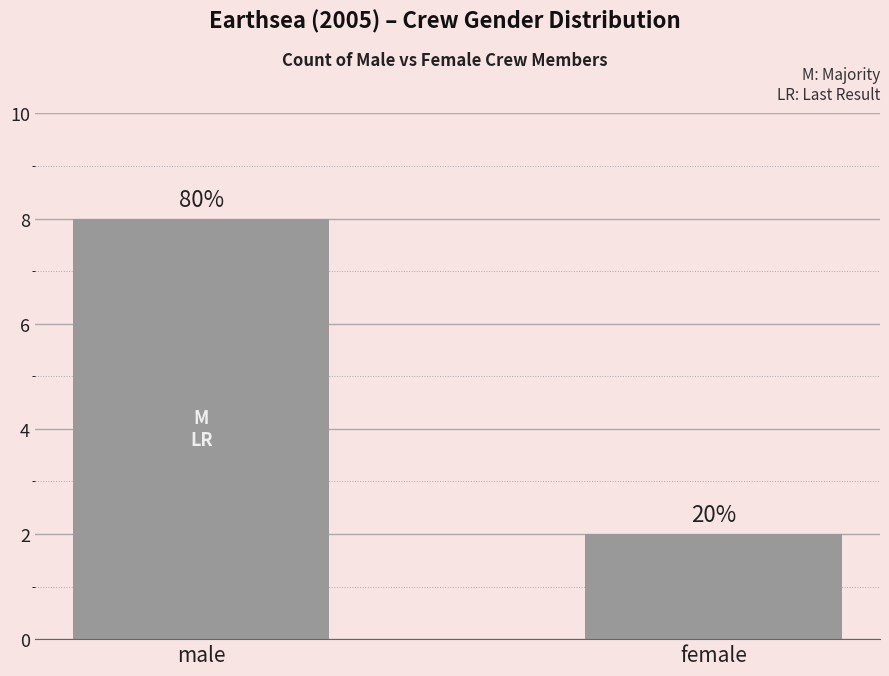

What is the minimum value shown in the chart?

2